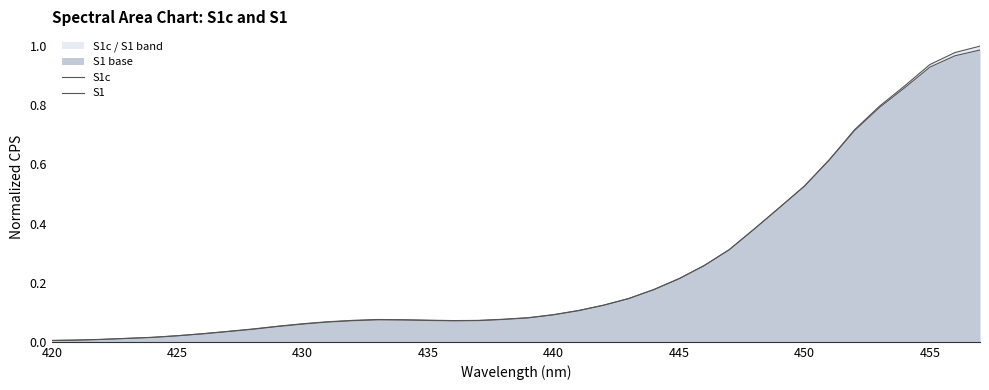

Reading right to left, list all the values displayed in this chart.

S1c: 1.0	1.0	0.9	0.9	0.8	0.7	0.6	0.5	0.5	0.4	0.3	0.3	0.2	0.2	0.1	0.1	0.1	0.1	0.1	0.1	0.1	0.1	0.1	0.1	0.1	0.1	0.1	0.1	0.1	0.0	0.0	0.0	0.0	0.0	0.0	0.0	0.0	0.0
S1: 1.0	1.0	0.9	0.9	0.8	0.7	0.6	0.5	0.5	0.4	0.3	0.3	0.2	0.2	0.1	0.1	0.1	0.1	0.1	0.1	0.1	0.1	0.1	0.1	0.1	0.1	0.1	0.1	0.1	0.0	0.0	0.0	0.0	0.0	0.0	0.0	0.0	0.0